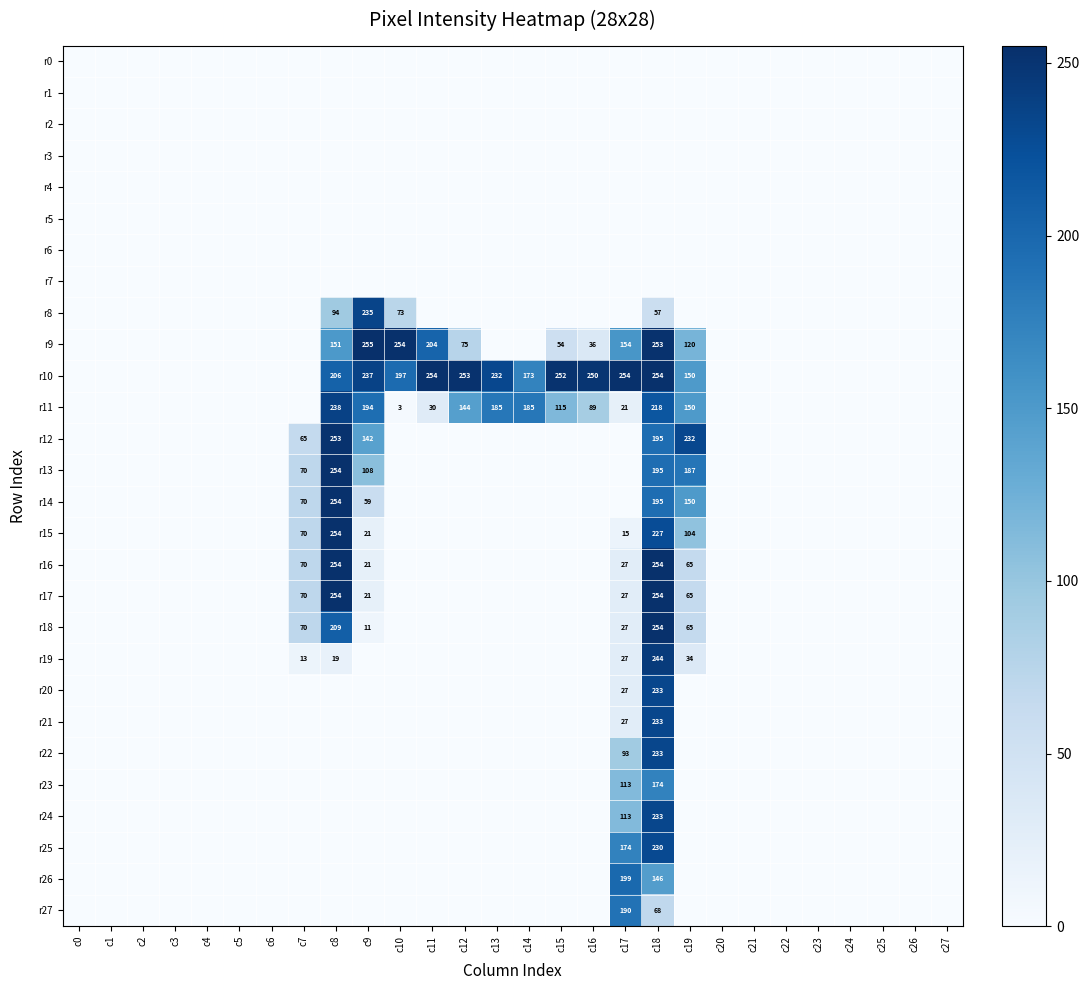

At how many categories does at least one series exceed 230?

11